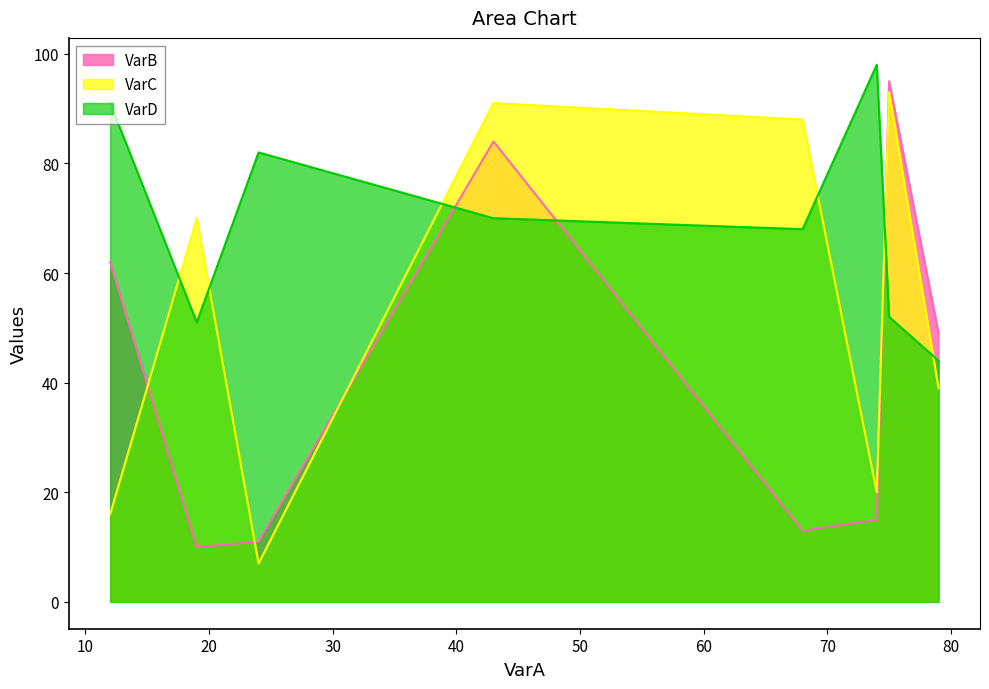

How many intersections are there between VarB and VarD?

3